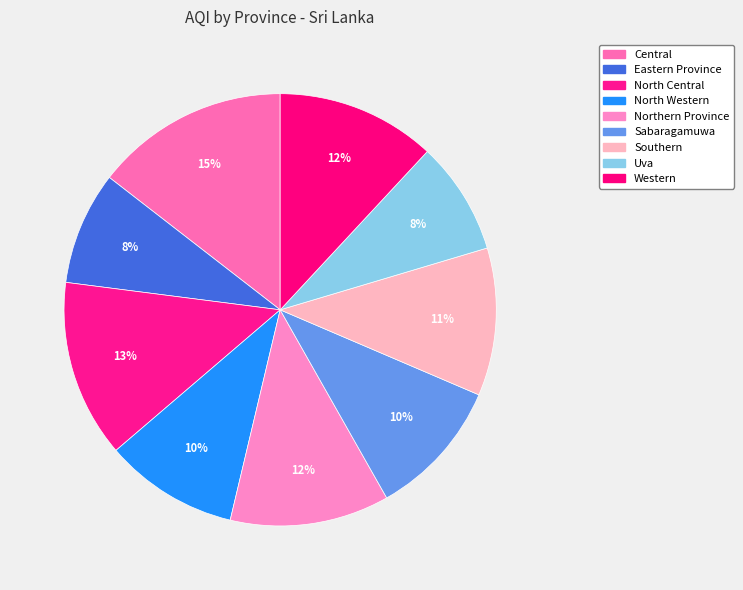

Do Eastern Province and Uva together represent more than half of the pie?

No